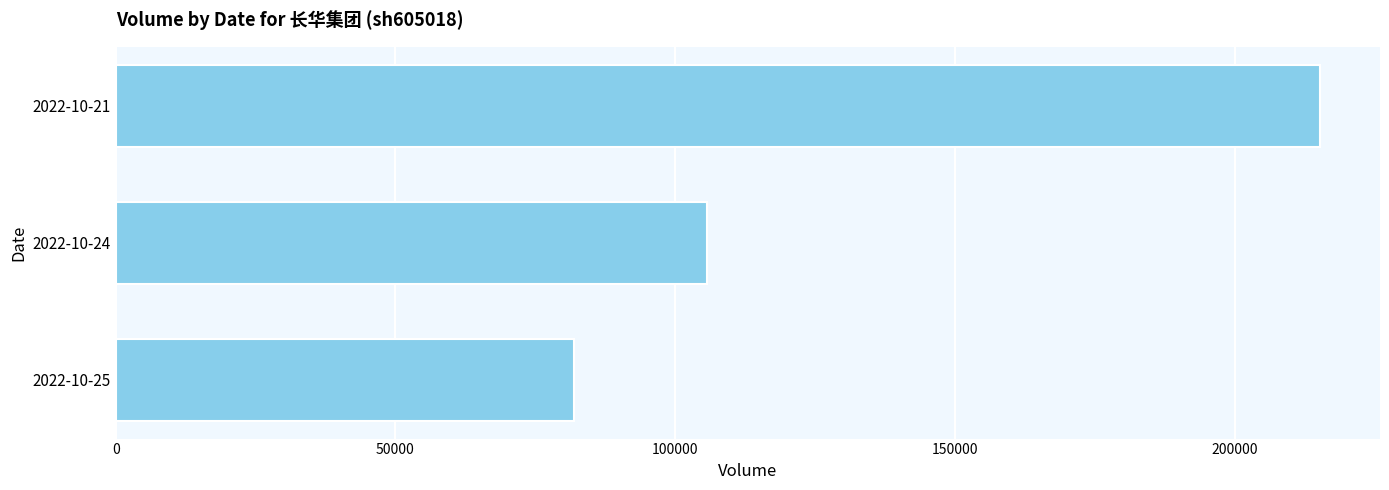

Is it true that the value at 2022-10-25 is 39535?

False